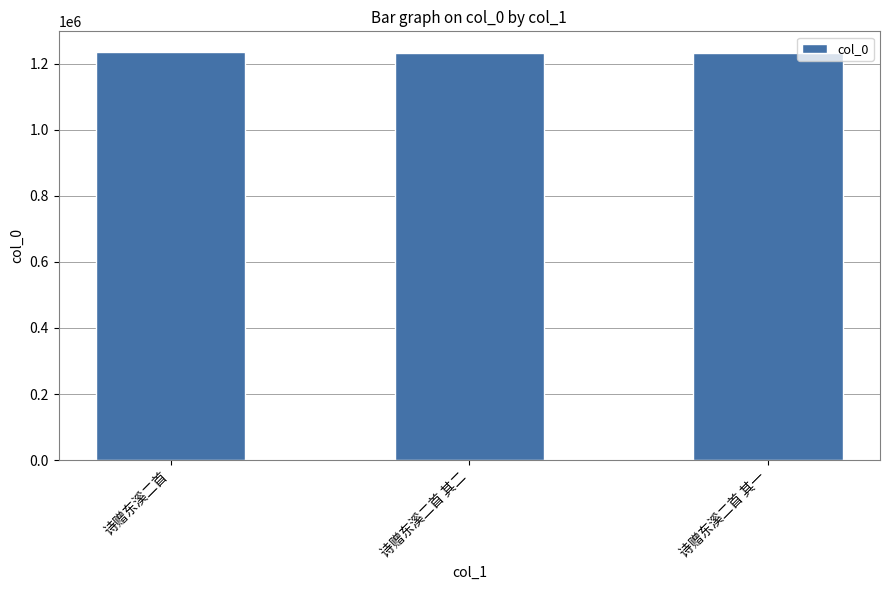

What is the approximate value at 诗赠东溪二首 其二?

1233304